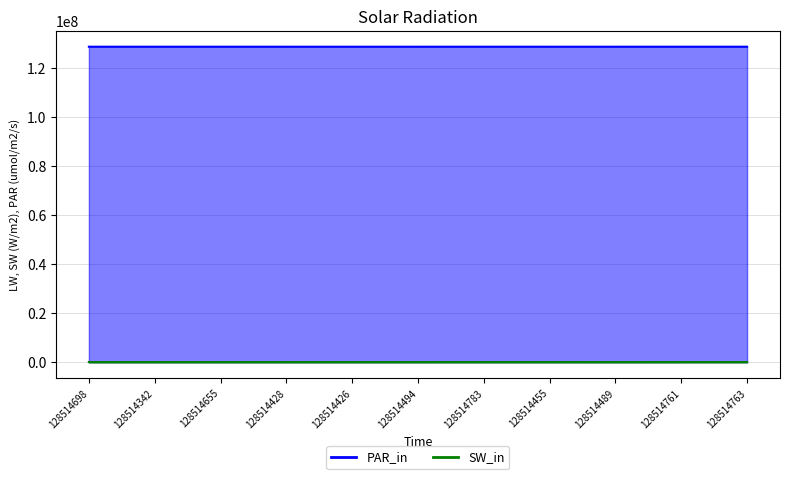

True or false: SW_in and PAR_in intersect in this chart.

False